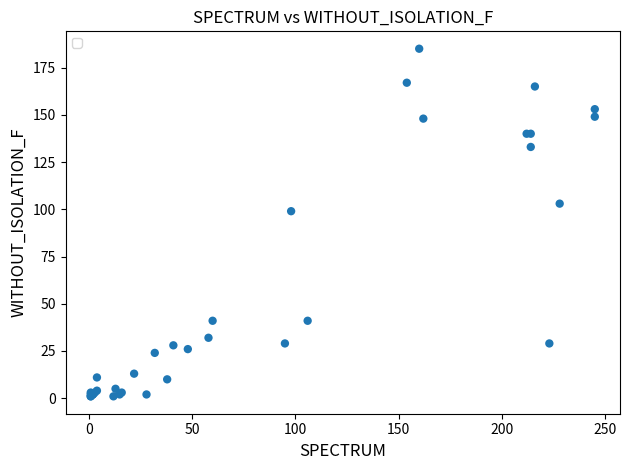

What Y value in the scatter plot is closest to 93?

99